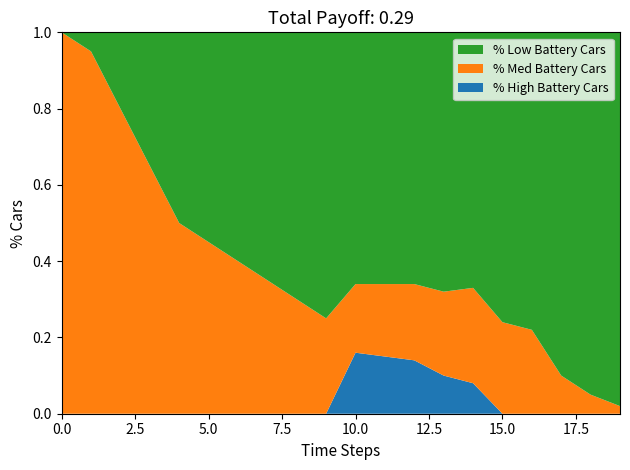

Reading left to right, list all the values displayed in this chart.

% High Battery Cars: 0.0	0.0	0.0	0.0	0.0	0.0	0.0	0.0	0.0	0.0	0.2	0.1	0.1	0.1	0.1	0.0	0.0	0.0	0.0	0.0
% Med Battery Cars: 1.0	0.9	0.8	0.7	0.5	0.5	0.4	0.3	0.3	0.2	0.2	0.2	0.2	0.2	0.2	0.2	0.2	0.1	0.1	0.0
% Low Battery Cars: 0.0	0.1	0.2	0.3	0.5	0.6	0.6	0.7	0.7	0.8	0.7	0.7	0.7	0.7	0.7	0.8	0.8	0.9	0.9	1.0